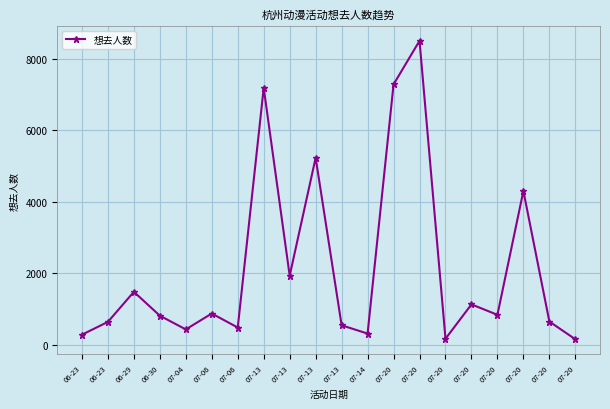

Count the number of categories in the chart.

20